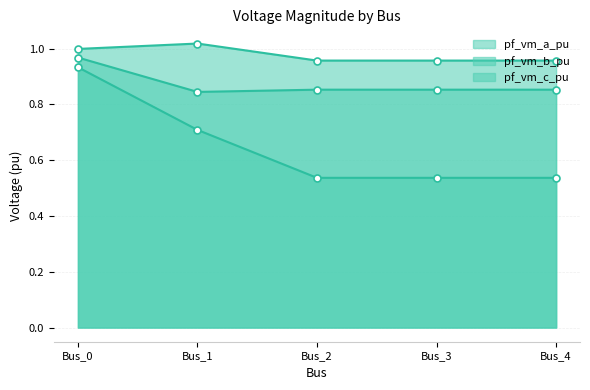

Rank the series by their maximum value, from highest to lowest.

pf_vm_a_pu_line, pf_vm_c_pu_line, pf_vm_b_pu_line